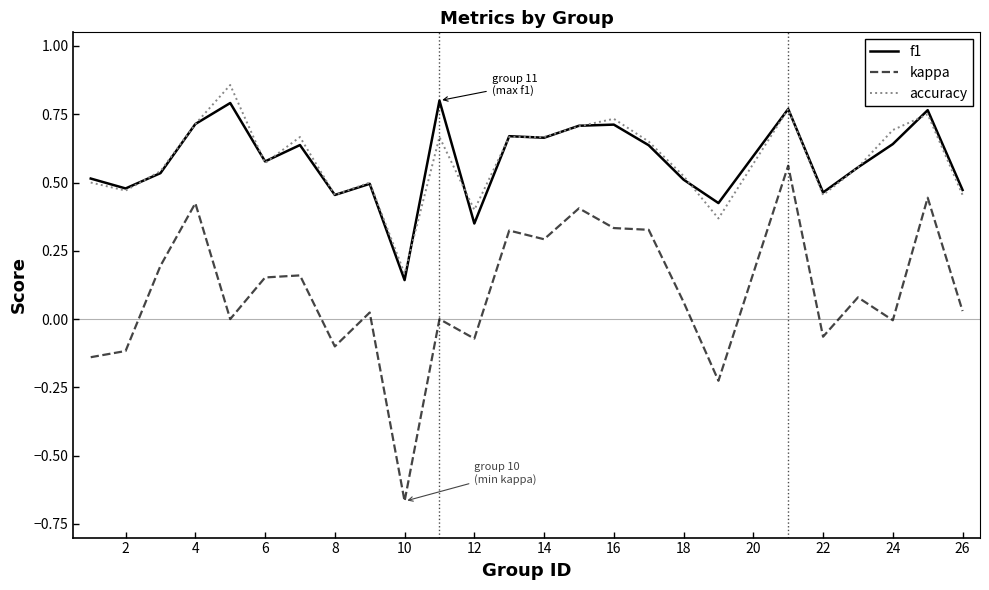

Does the chart have visible grid lines?

No